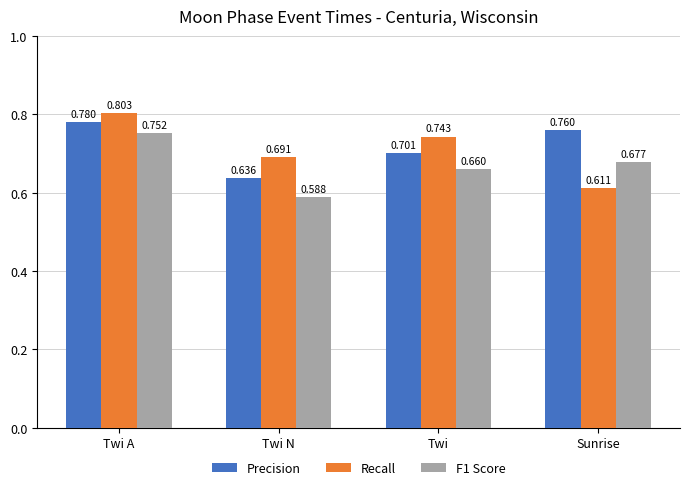

True or false: Recall has a value of 0.7 at Twi N.

True